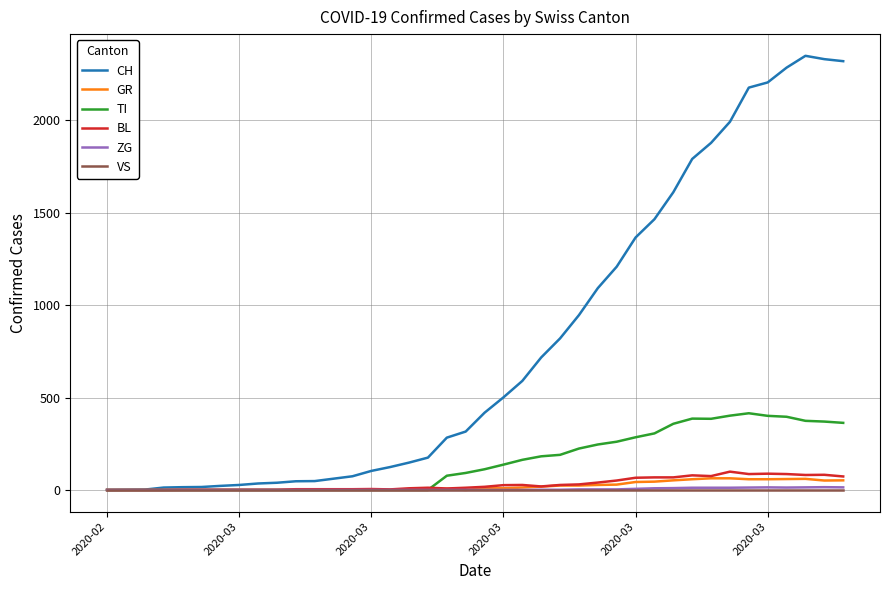

Which series has the largest range (max minus min)?

CH